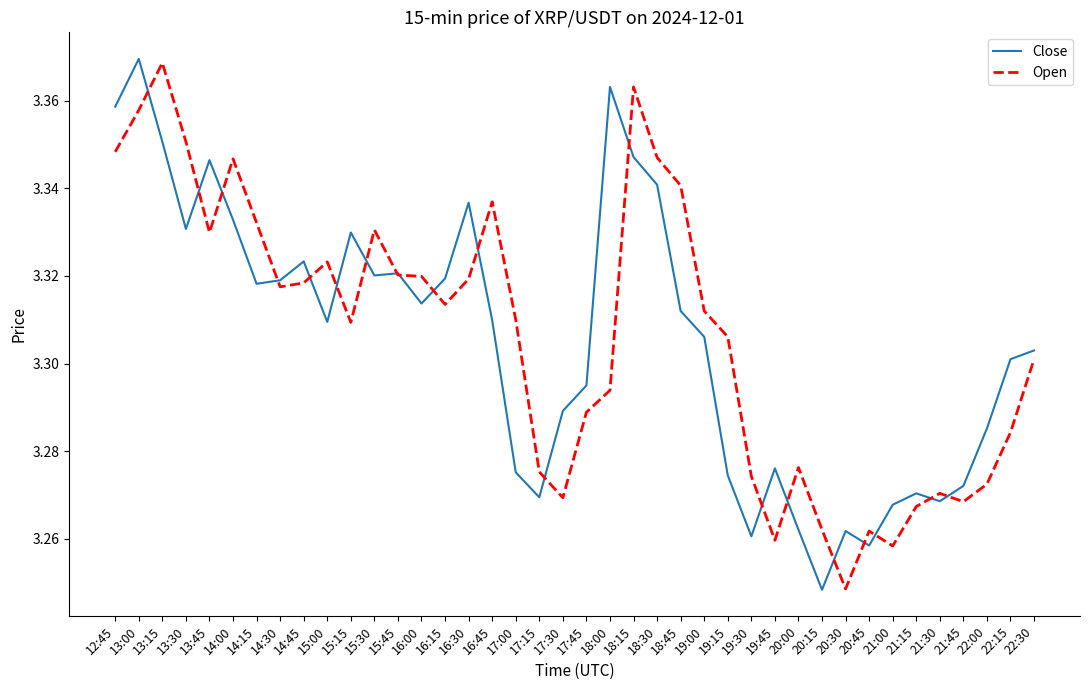

The Open series shows 1.7 at 13:00. True or false?

False